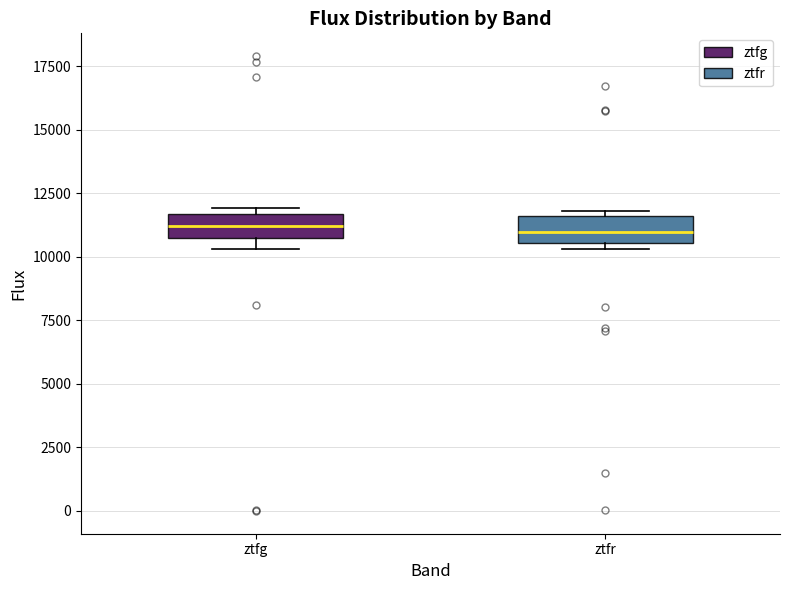

Reading left to right, read every box against the y-axis: the position of its median line, the range the box covers, and the ends of its whiskers. The values are not printed on the chart, so give them approximately, as read against the axis.

ztfg: median 11000, box 10500 to 11500, whiskers 10500 (just below the box's lower edge) to 12000
ztfr: median 11000, box 10500 to 11500, whiskers 10500 (just below the box's lower edge) to 12000